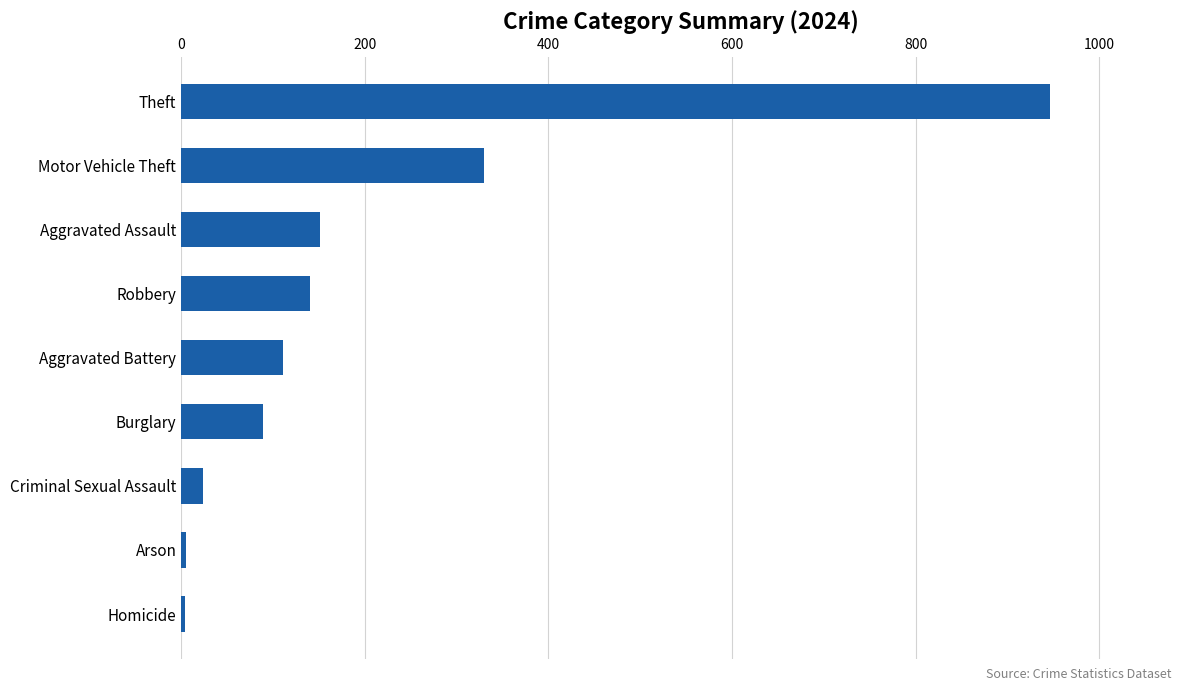

What is the greatest value displayed?

946